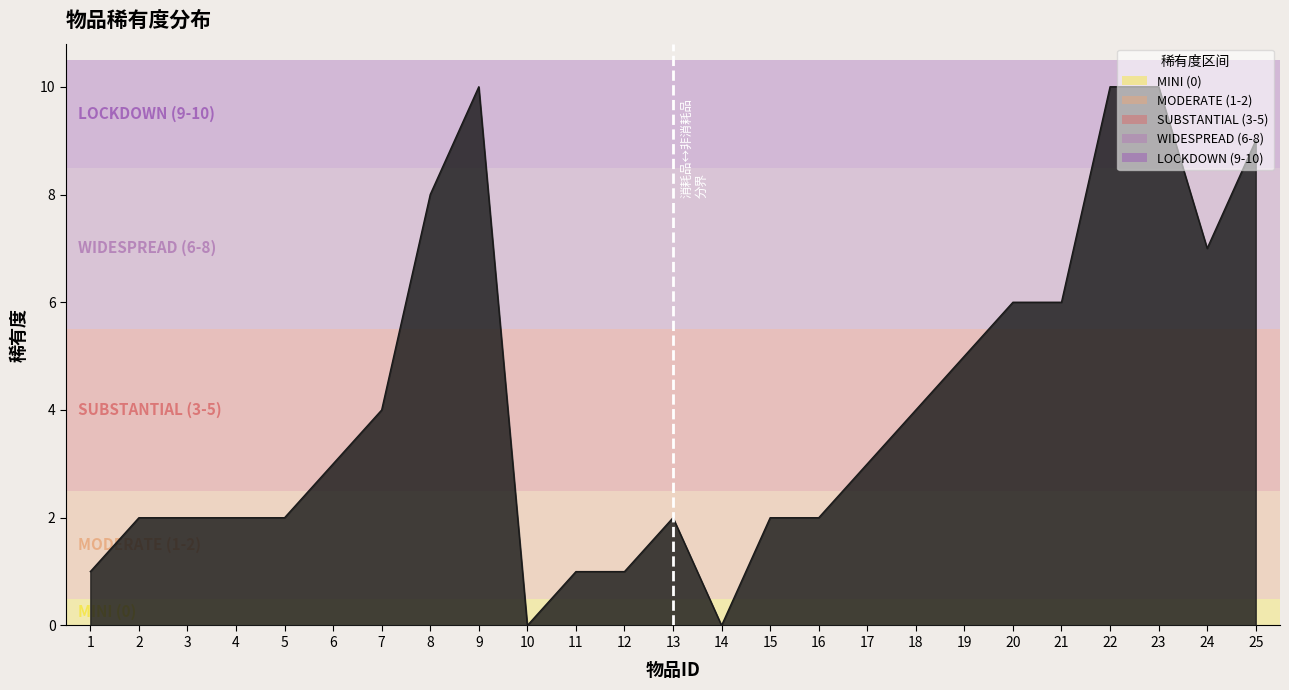

The chart shows a value of 9 at 20. True or false?

False